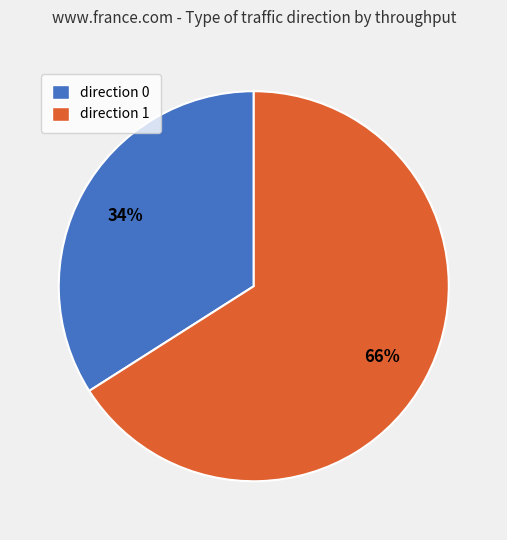

What is the ratio of the value at direction 1 to the value at direction 0?

1.9